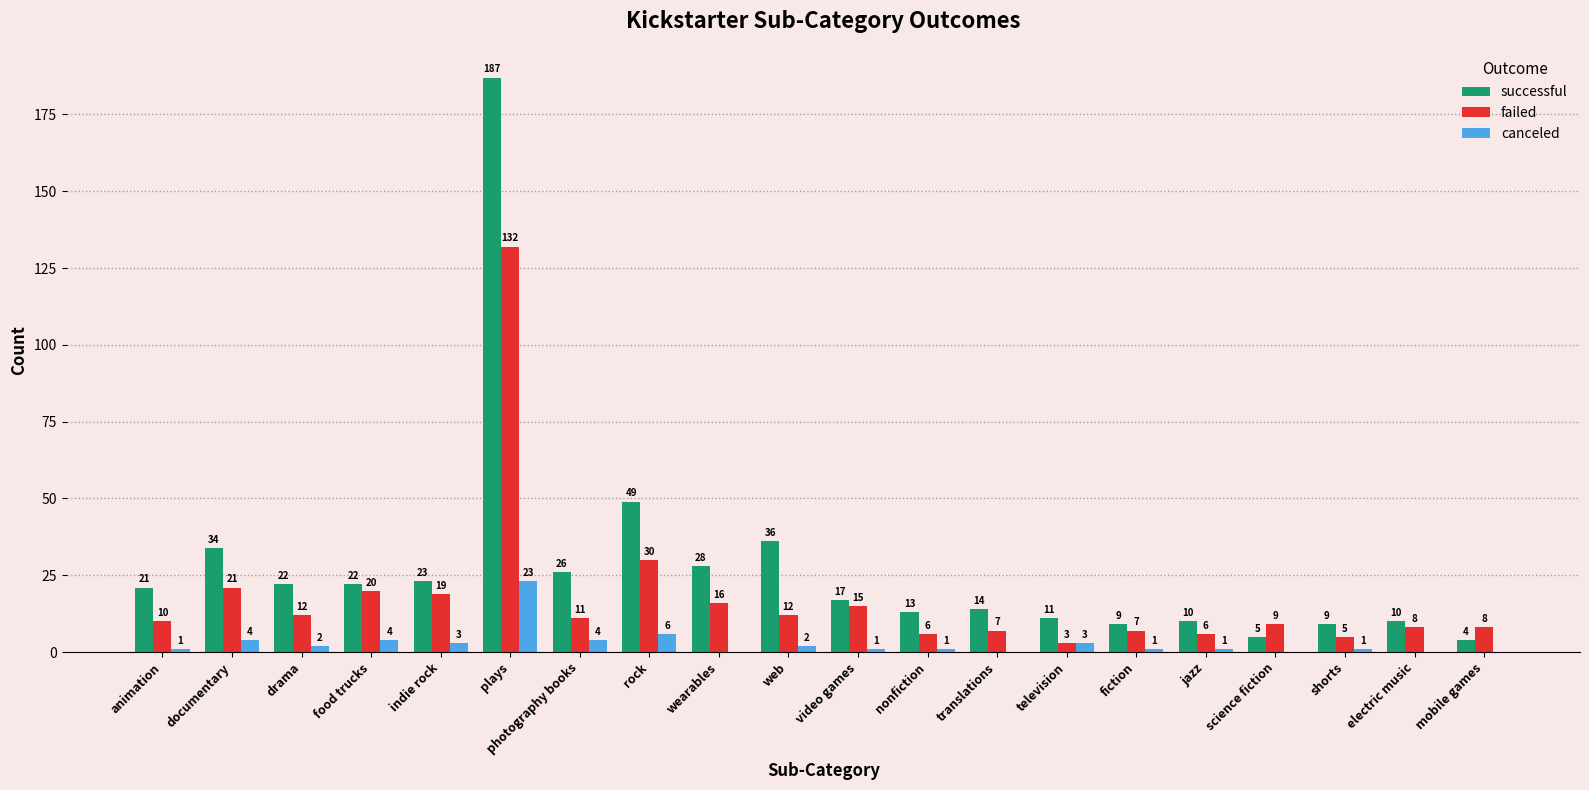

Which series has the largest range (max minus min)?

successful